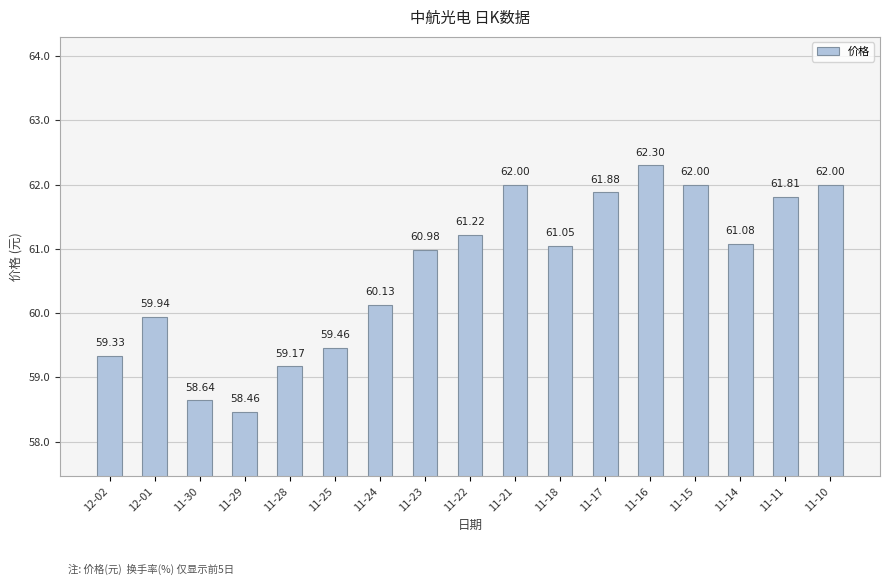

What is the change in value from 12-01 to 11-25?

-0.5